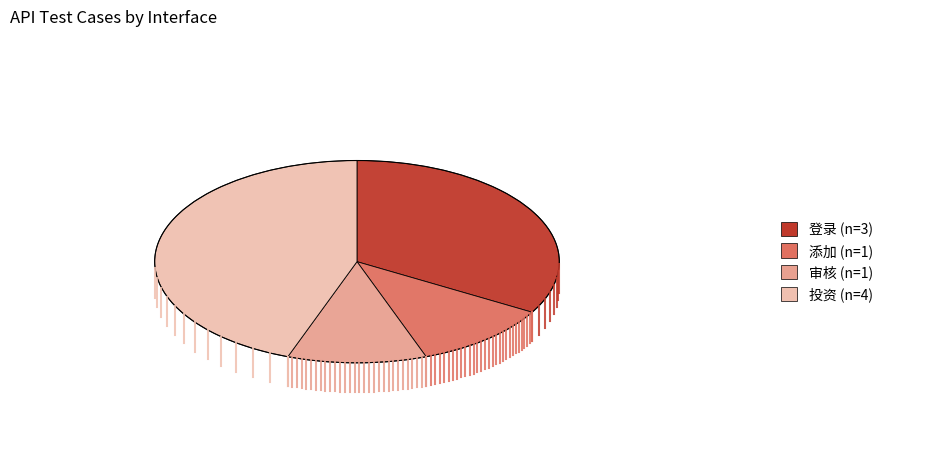

What is the ratio of the value at 投资 to the value at 添加?

4.0